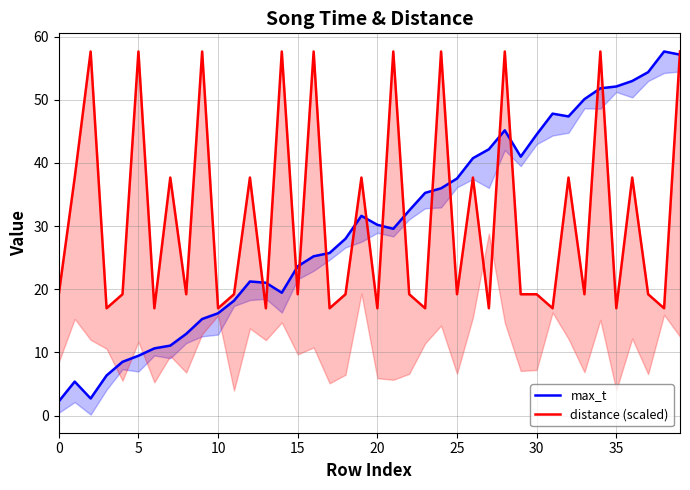

What is the average value of the max_t series?

30.0